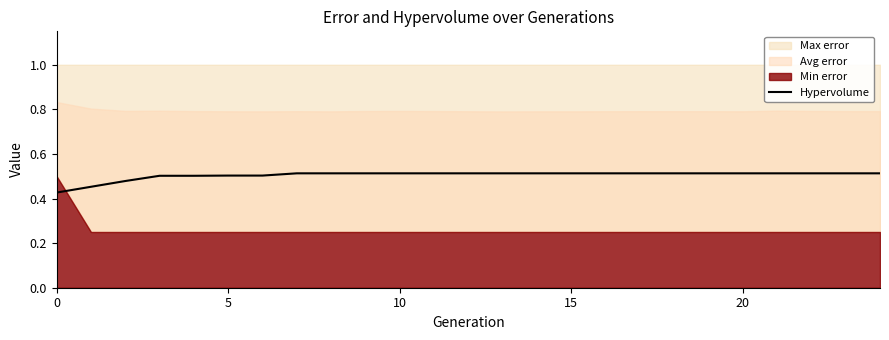

Which has a higher value, 22 or 11?

22